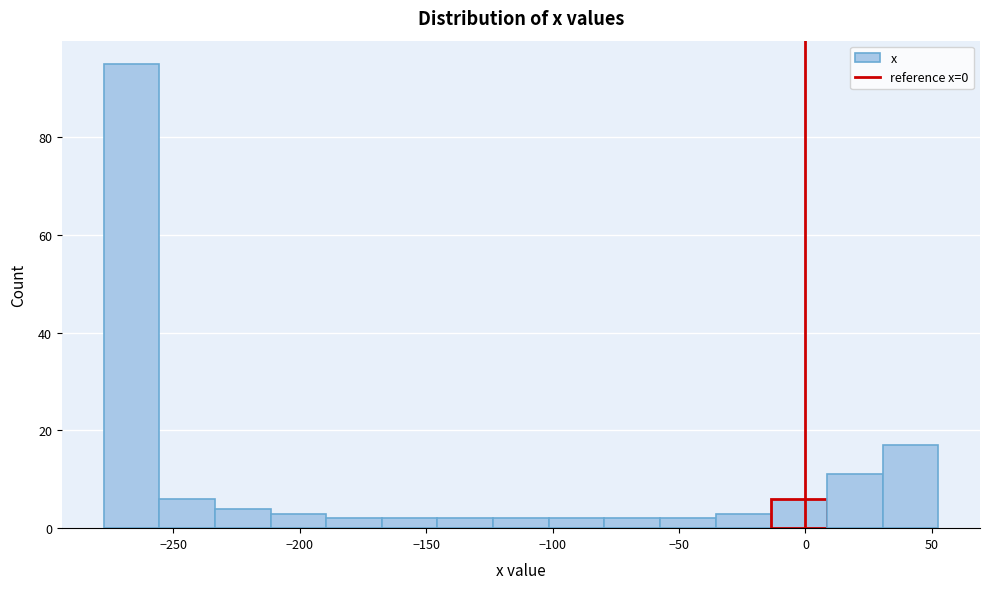

Over which range of the x-axis is the bar tallest?

-277.5 to -255.5